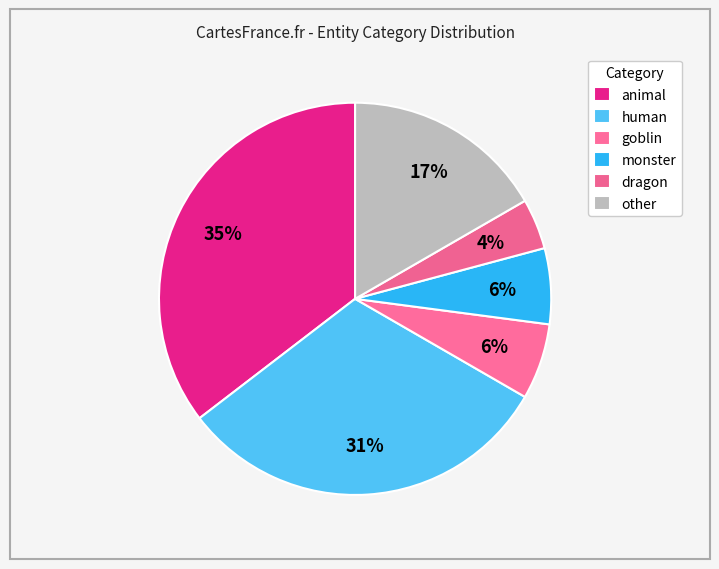

How many slices are in this pie chart?

6